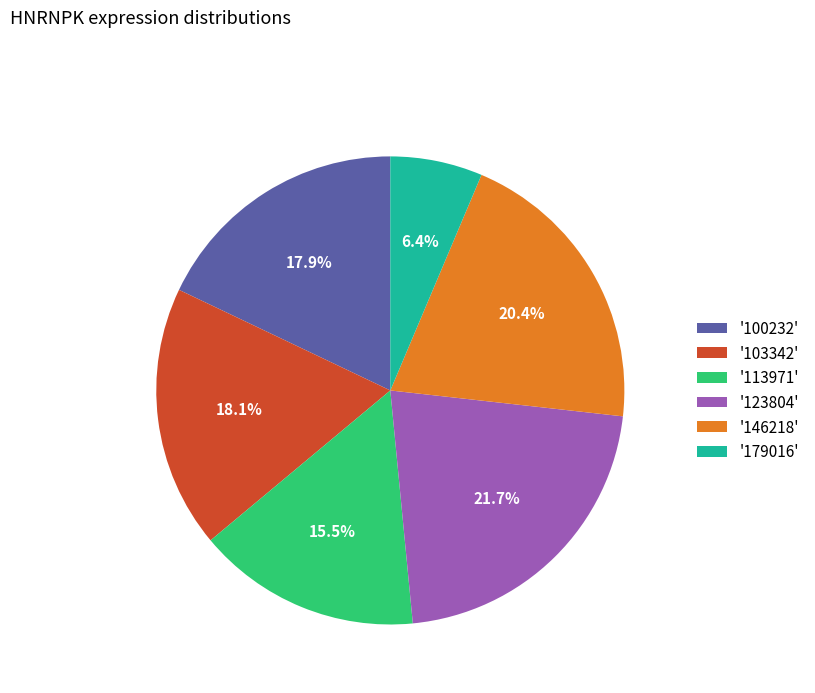

Count the number of slices in the pie.

6